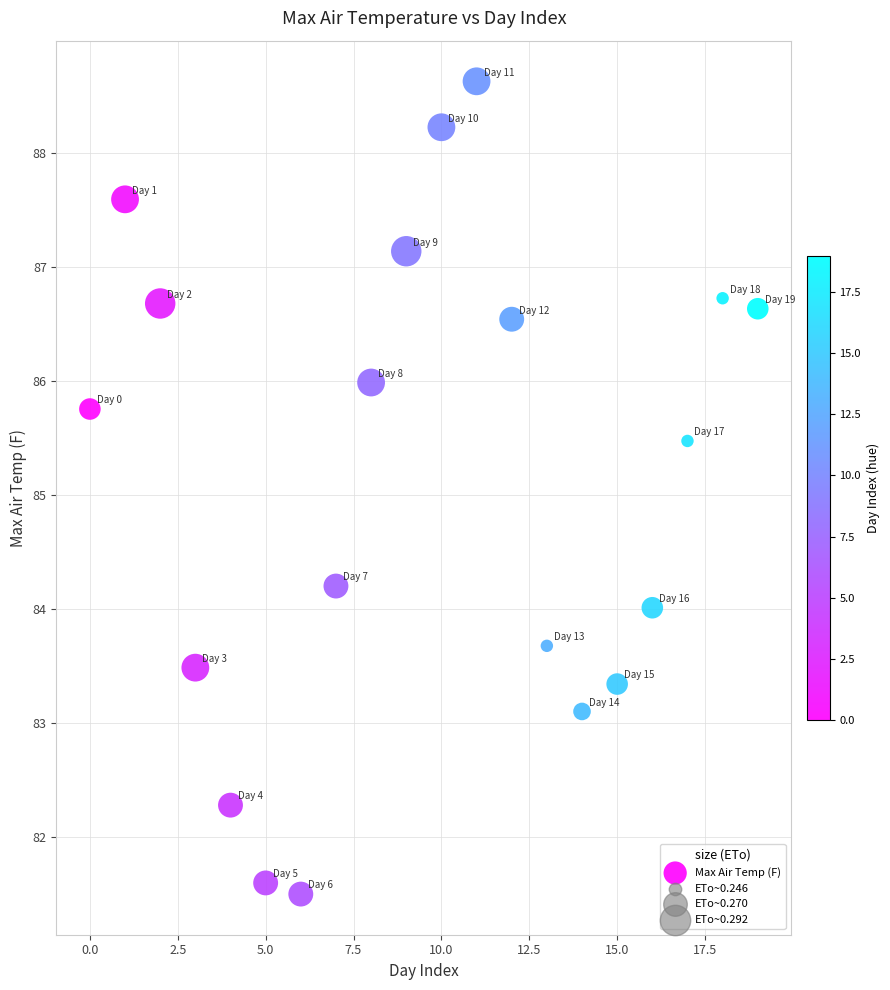

What Y value in the scatter plot is closest to 85?

85.5